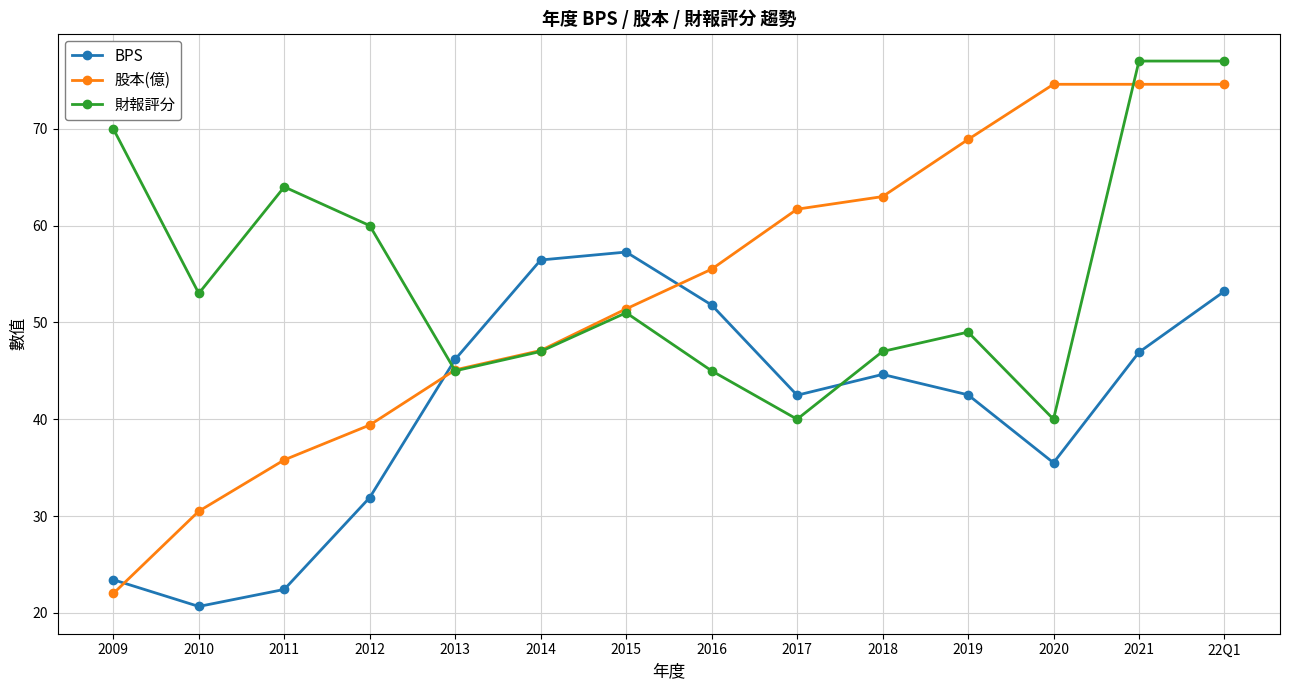

At which category does the chart reach its minimum across all series?

2010